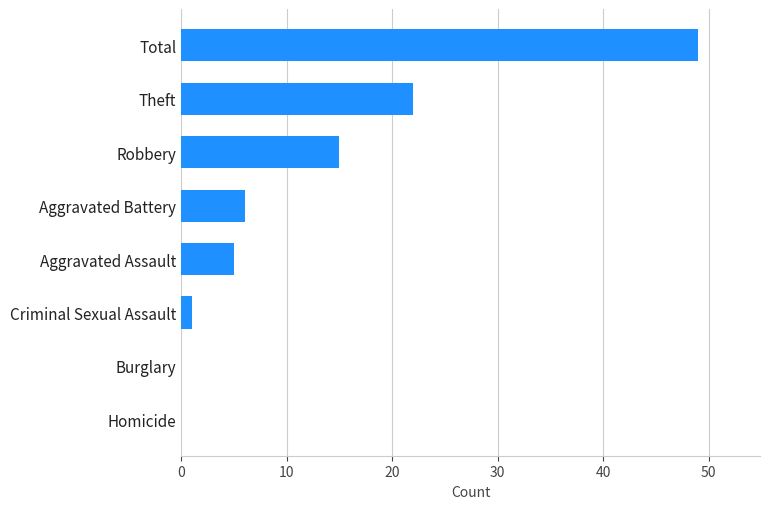

Which label corresponds to the largest value in the chart?

Total